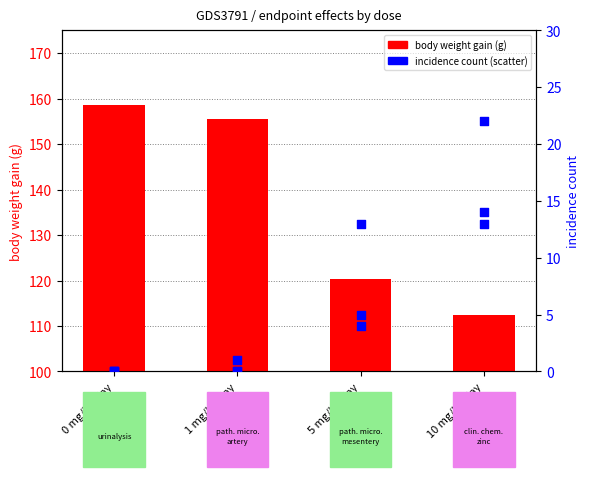

At how many categories does at least one series exceed 85?

4